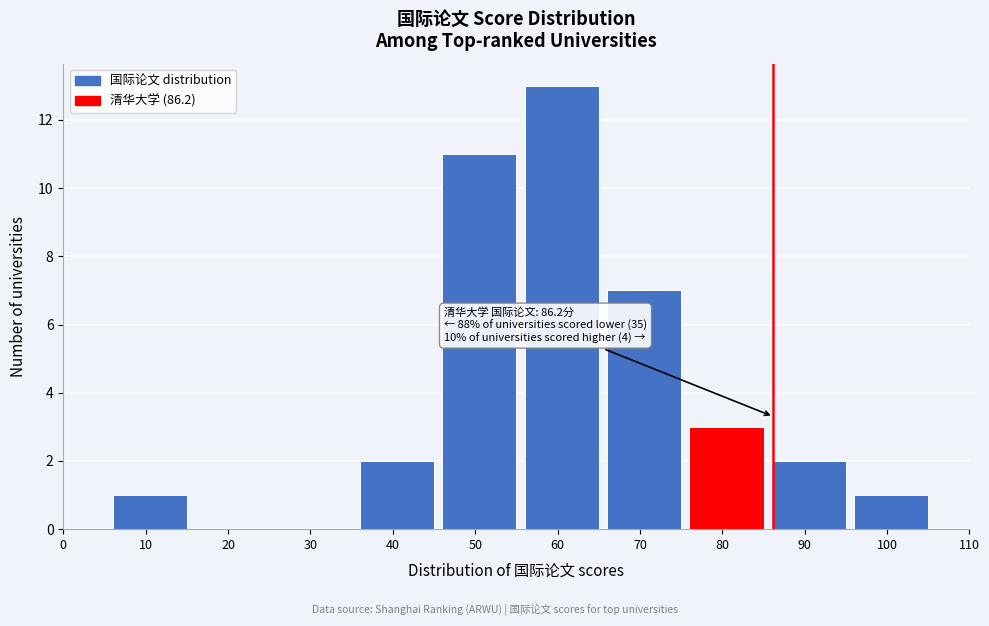

Reading left to right, what are all the values shown in this chart?

0=0	10=1	20=0	30=0	40=2	50=11	60=13	70=7	80=3	90=2	100=1